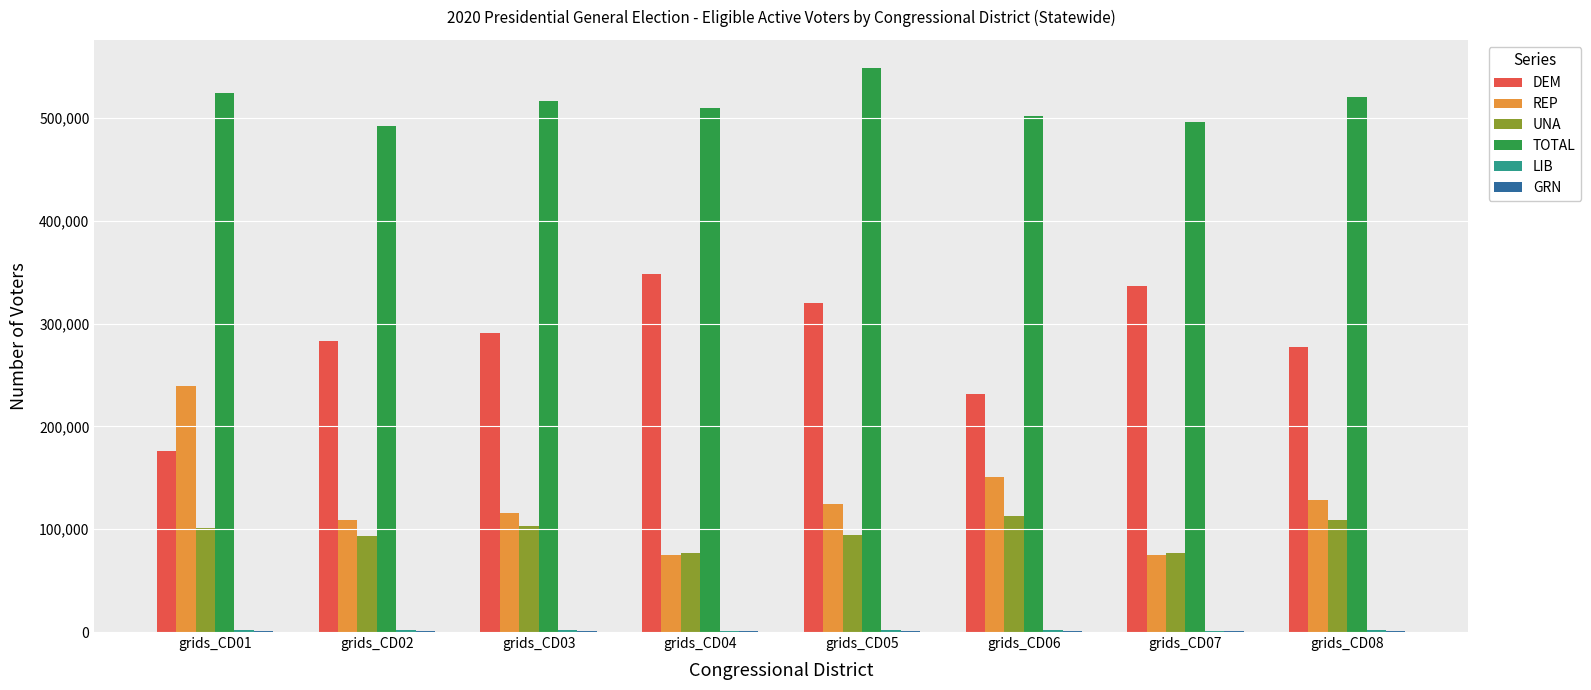

Does the chart contain stacked bars?

No